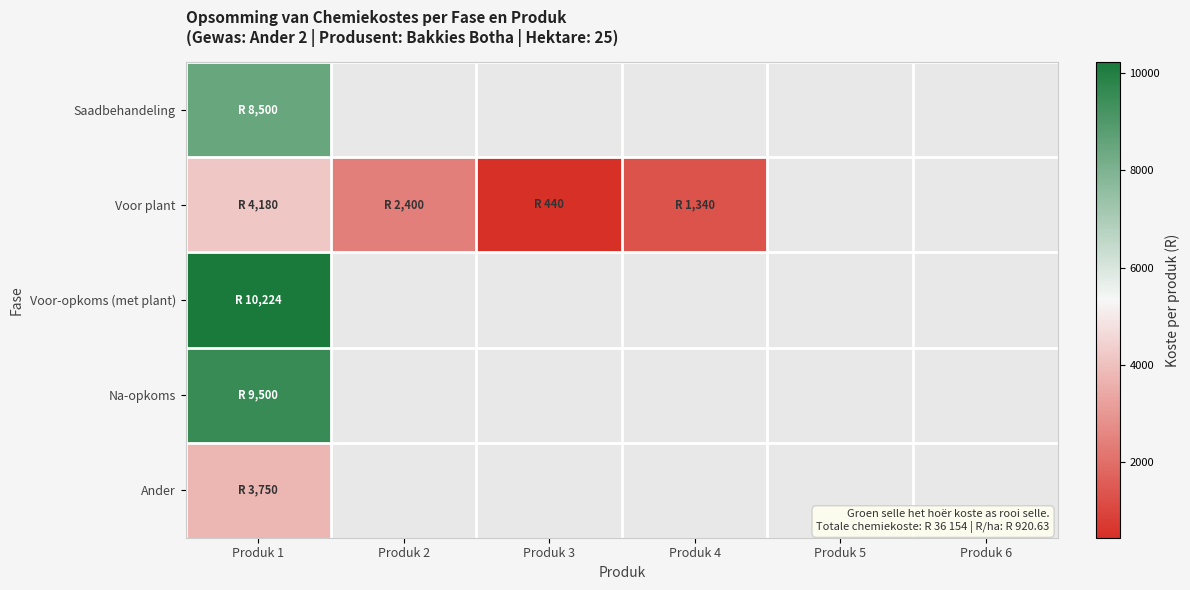

Reading left to right, list all the values displayed in this chart.

Saadbehandeling: Produk 1=8500	Produk 2=0	Produk 3=0	Produk 4=0	Produk 5=0	Produk 6=0
Voor plant: Produk 1=4180	Produk 2=2400	Produk 3=440	Produk 4=1340	Produk 5=0	Produk 6=0
Voor-opkoms (met plant): Produk 1=10224	Produk 2=0	Produk 3=0	Produk 4=0	Produk 5=0	Produk 6=0
Na-opkoms: Produk 1=9500	Produk 2=0	Produk 3=0	Produk 4=0	Produk 5=0	Produk 6=0
Ander: Produk 1=3750	Produk 2=0	Produk 3=0	Produk 4=0	Produk 5=0	Produk 6=0